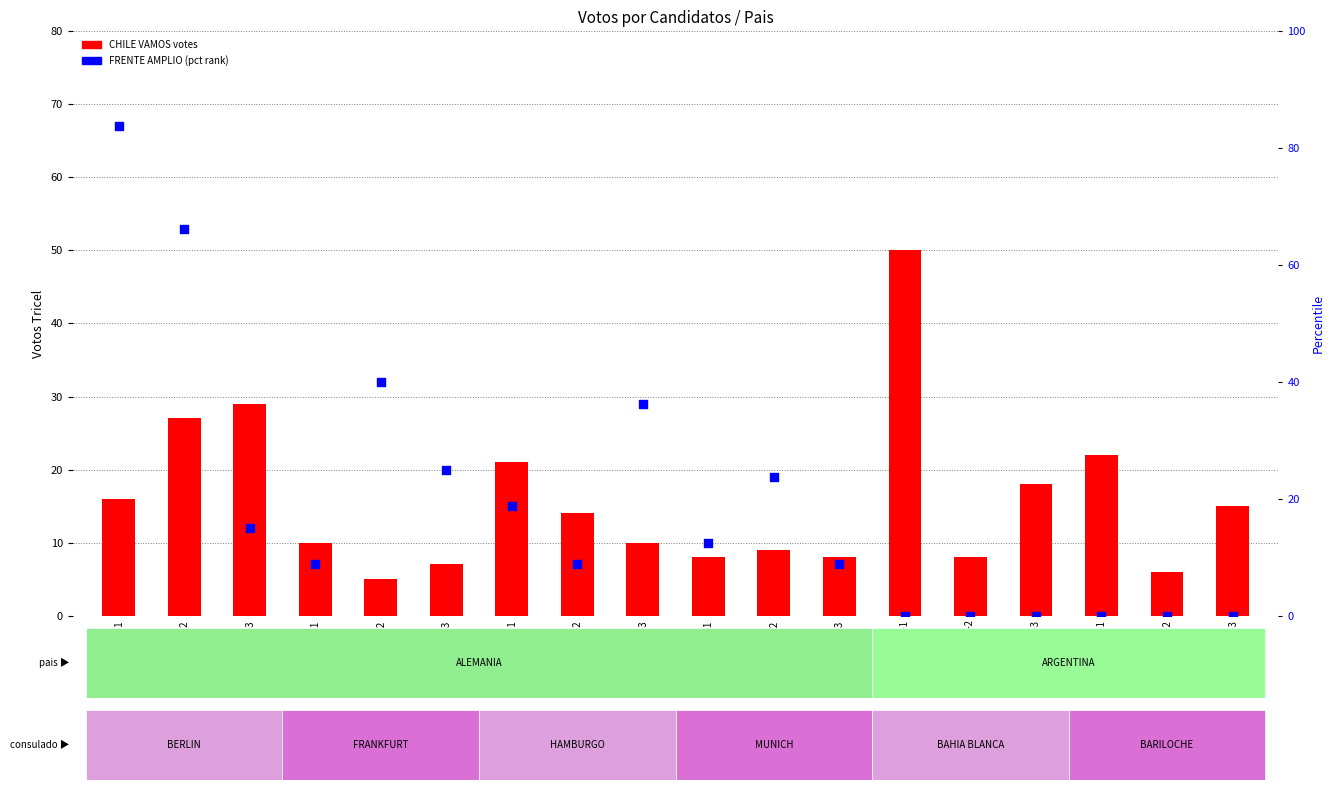

At how many categories does at least one series exceed 3?

18